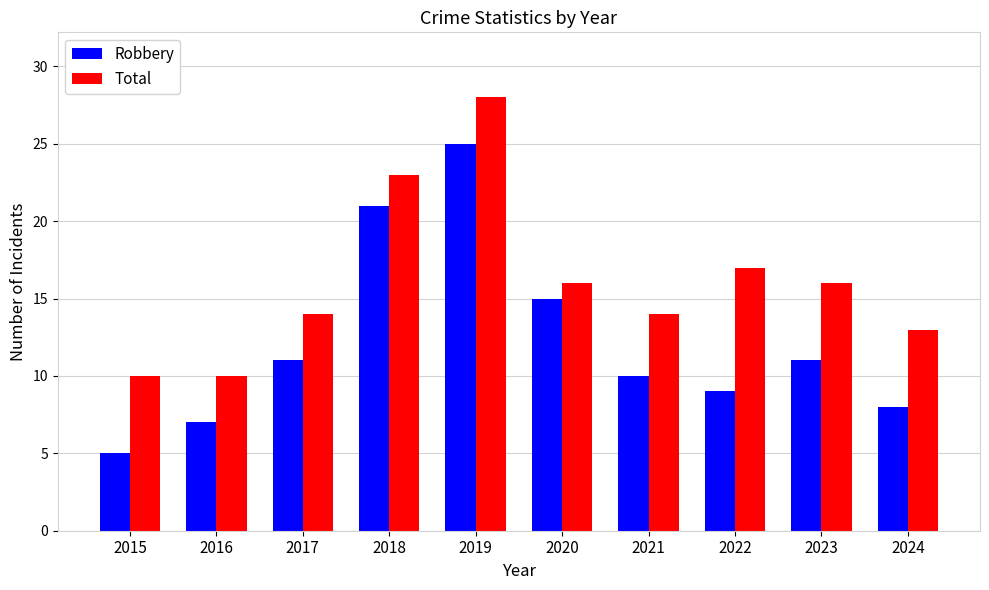

Rank the series at 2019 from highest to lowest value.

Total, Robbery